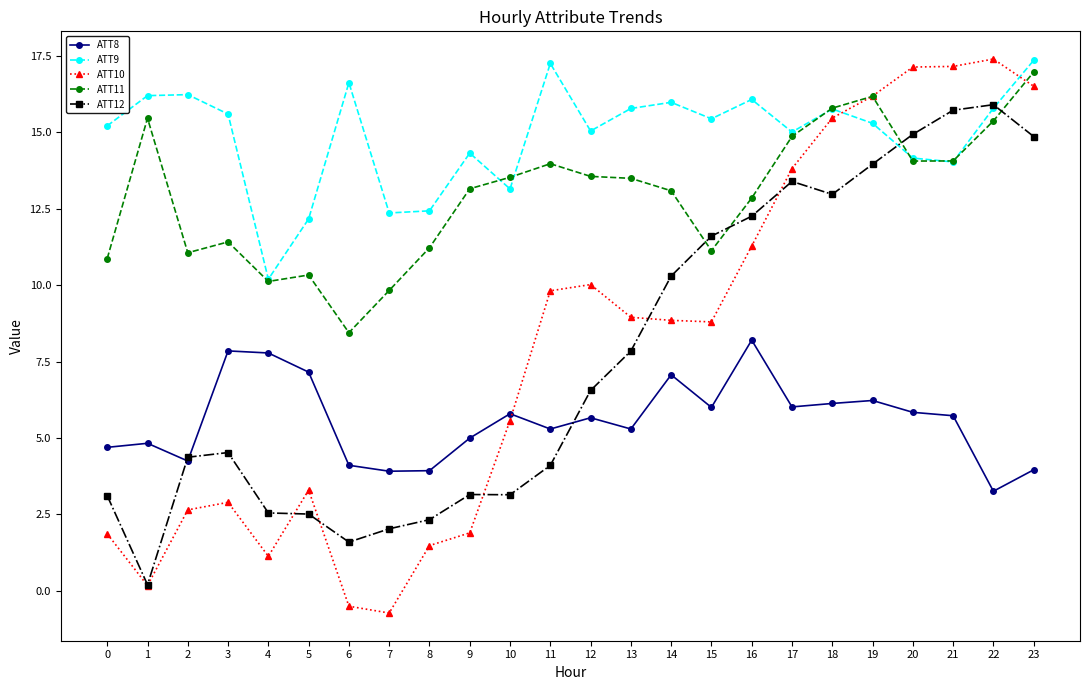

Which series has the widest spread of values?

ATT10